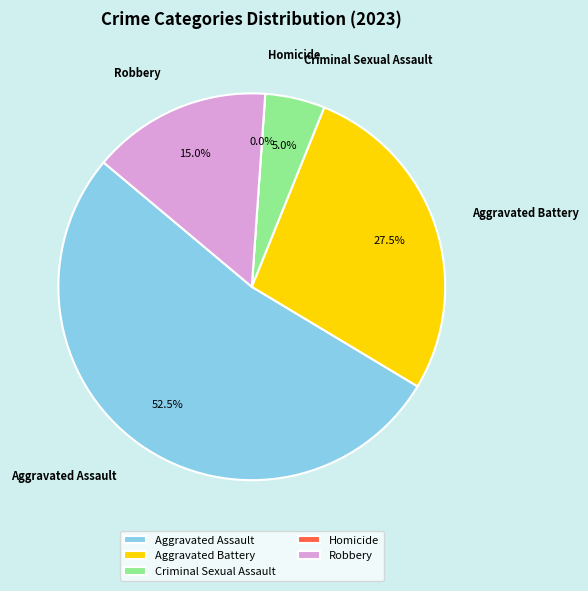

How many slices are in this pie chart?

5